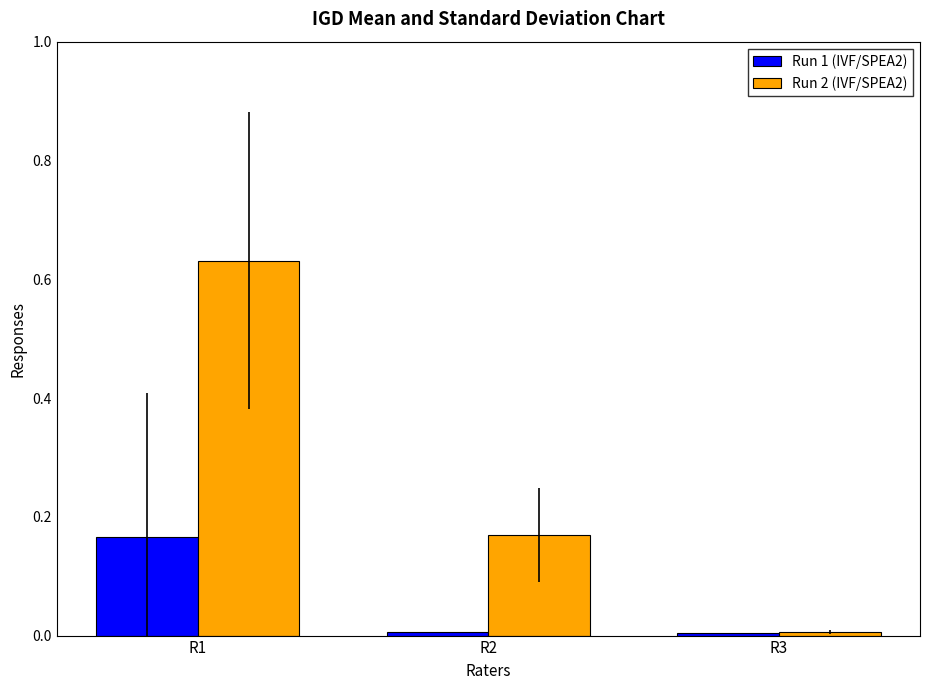

List the series in order of their peak value, highest first.

Run 2 (IVF/SPEA2), Run 1 (IVF/SPEA2)